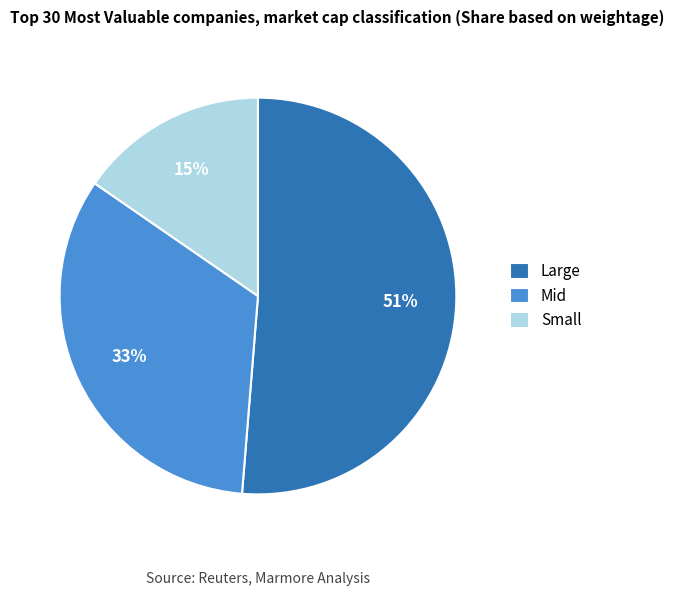

To the nearest percent, what is the average slice percentage?

33%